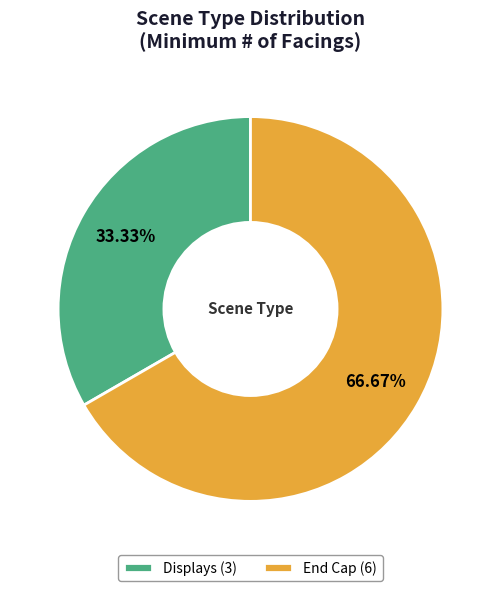

True or false: Displays accounts for 33% of the total.

True